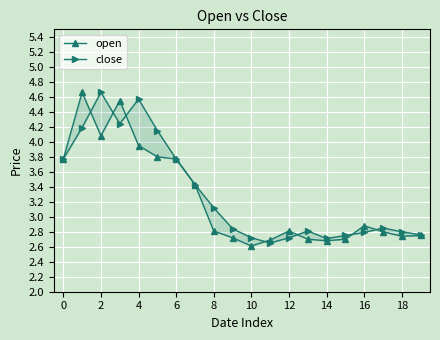

True or false: close has a value of 4.8 at 18.

False